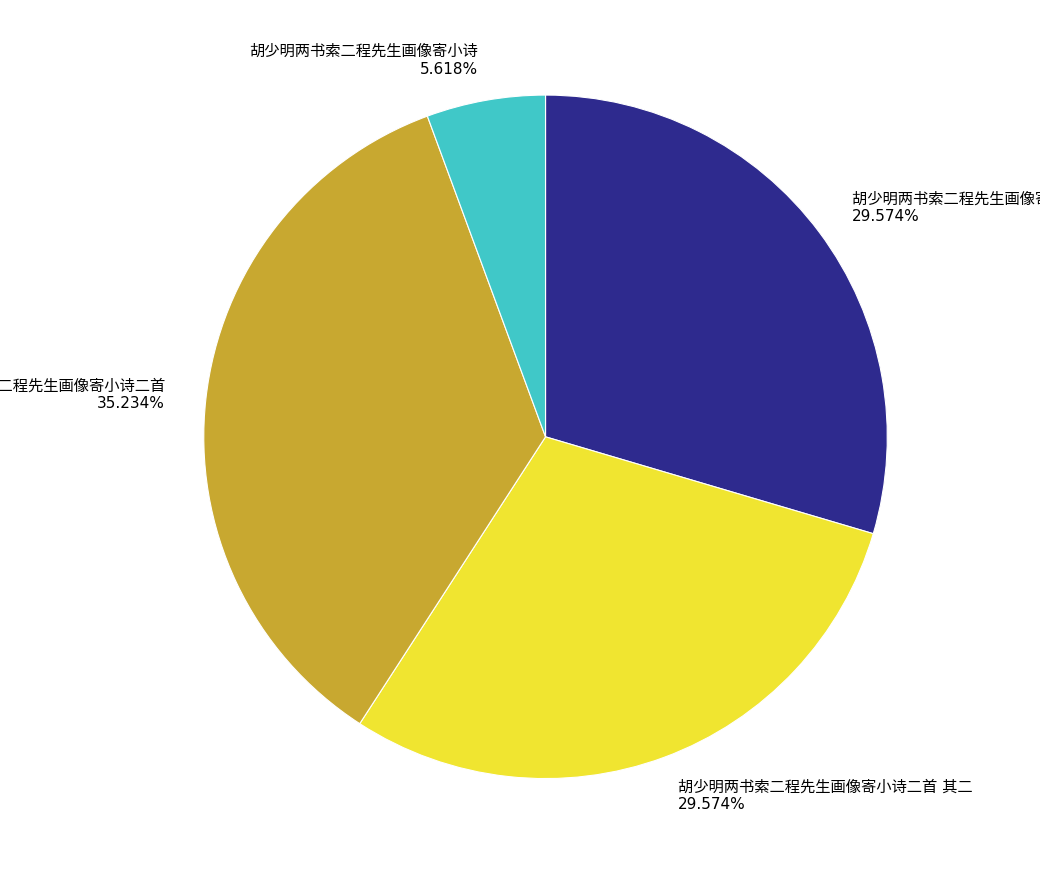

Is there a majority slice in this chart?

No